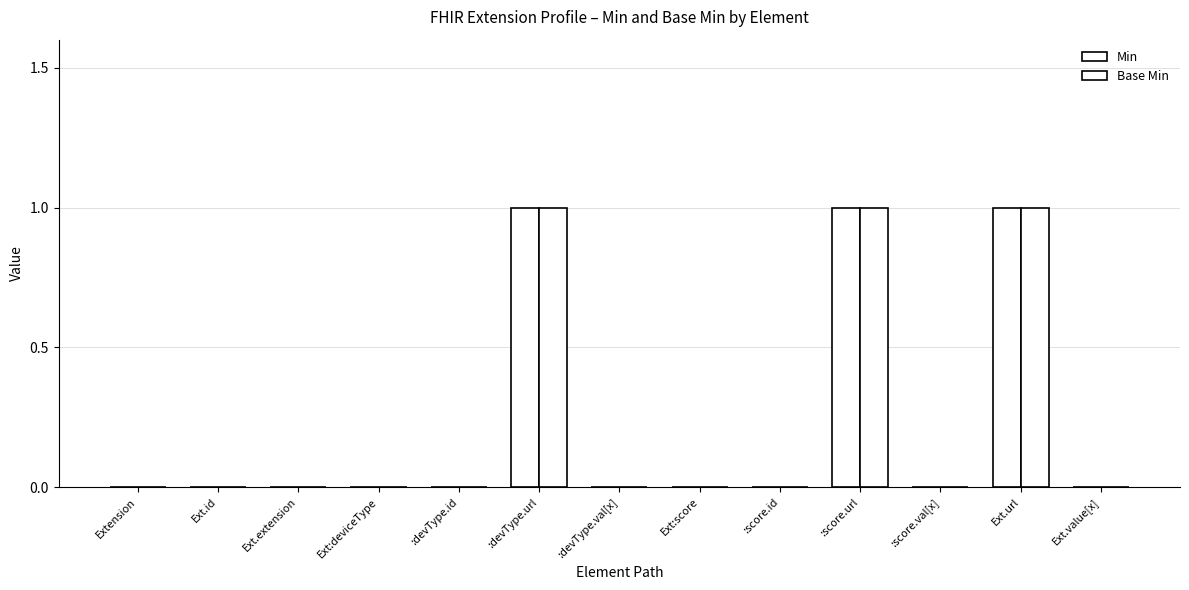

Are the bars horizontal?

No